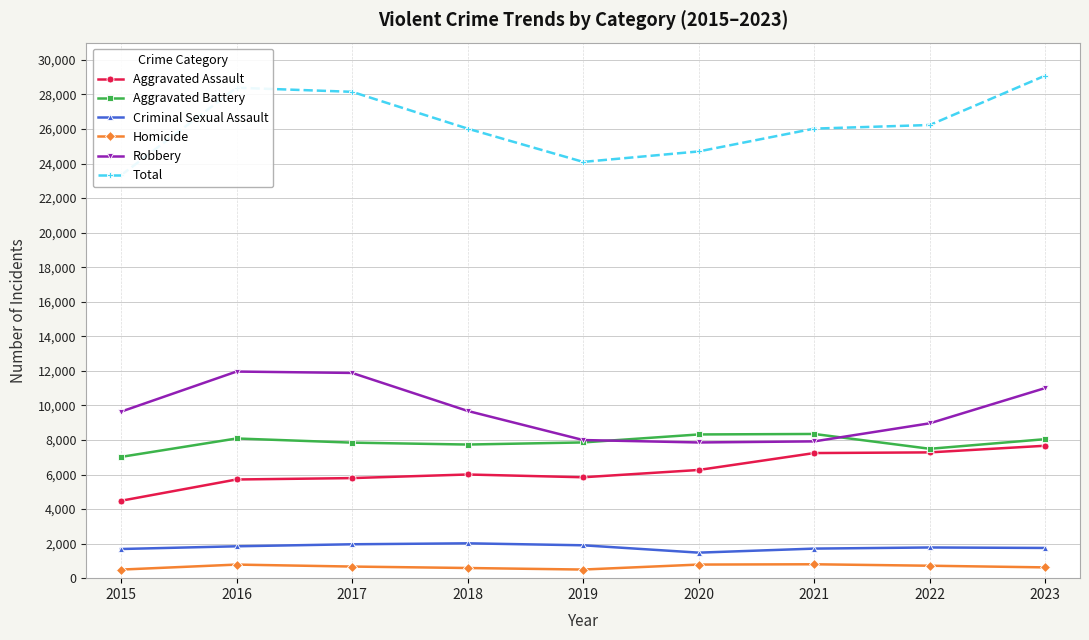

Count the number of data series in this chart.

6